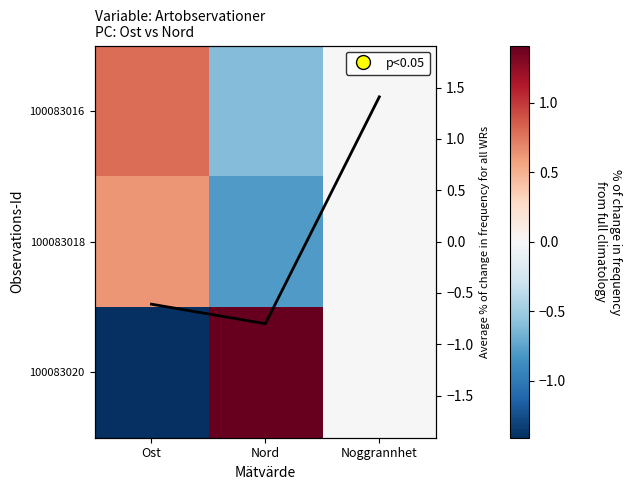

What is the approximate value of 100083016 at Ost?

0.8